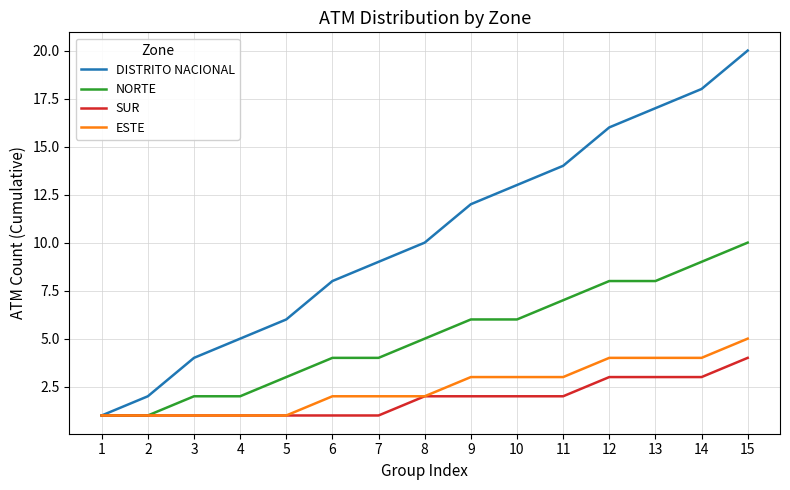

What is the maximum value for SUR?

4